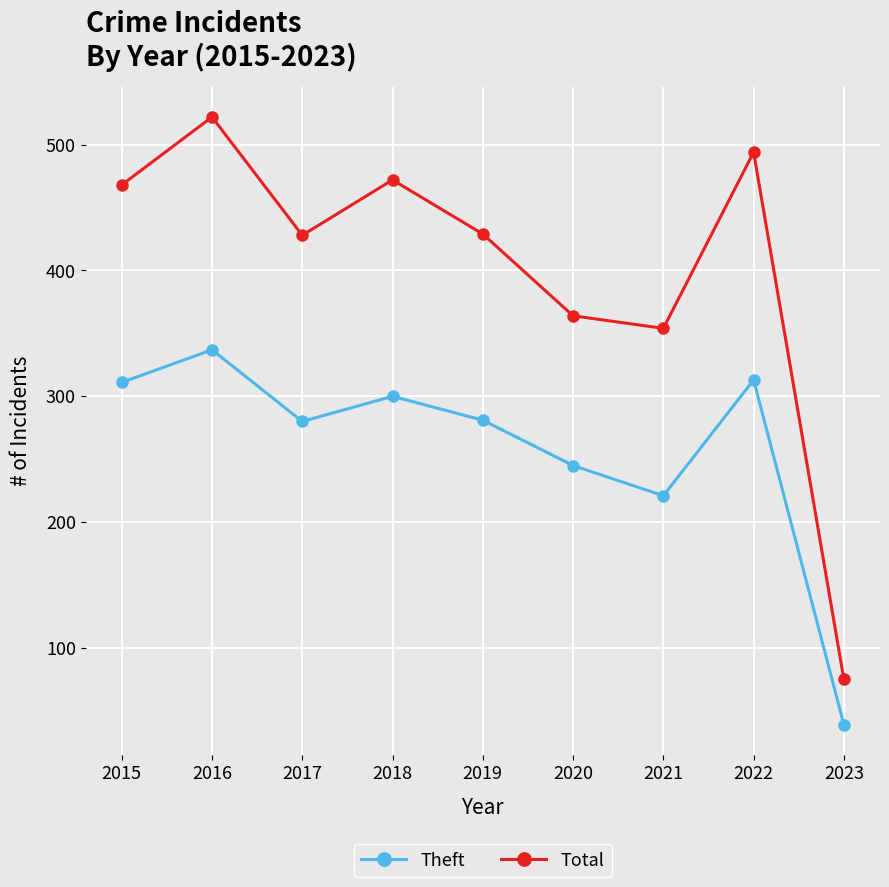

Is the value of Total at 2022 greater than the value of Theft at 2017?

Yes